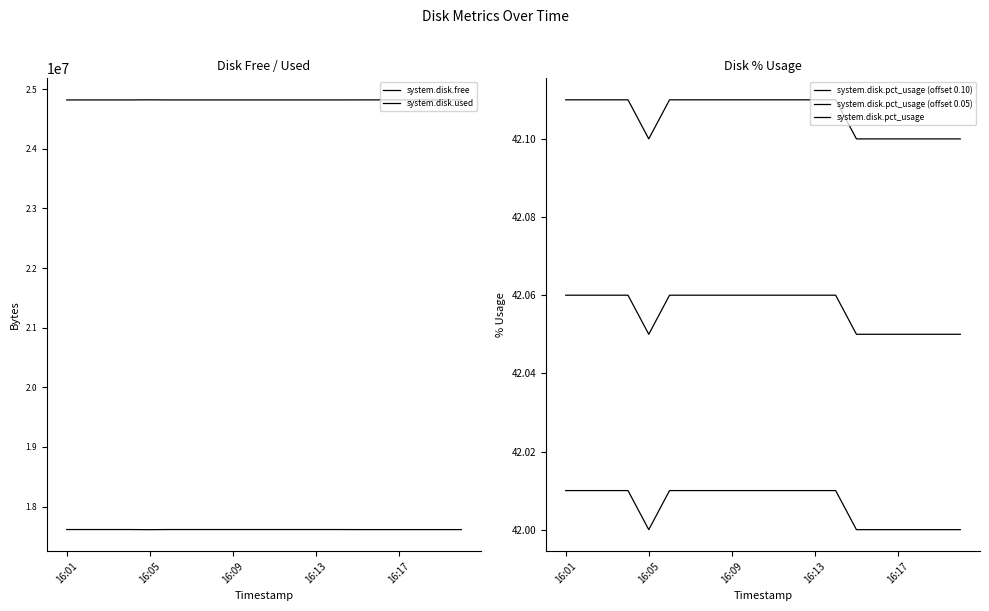

True or false: system.disk.free and system.disk.pct_usage (offset 0.10) intersect in this chart.

False